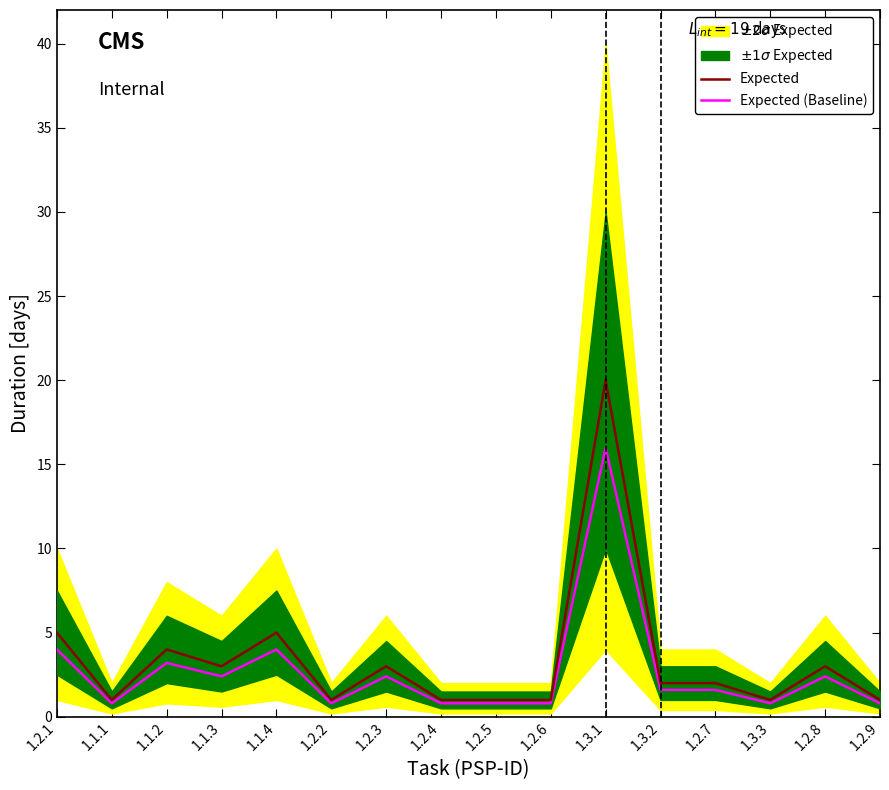

Reading right to left, what are all the values shown in this chart?

Expected: 1.0	3.0	1.0	2.0	2.0	20.0	1.0	1.0	1.0	3.0	1.0	5.0	3.0	4.0	1.0	5.0
Expected (Baseline): 0.8	2.4	0.8	1.6	1.6	16.0	0.8	0.8	0.8	2.4	0.8	4.0	2.4	3.2	0.8	4.0